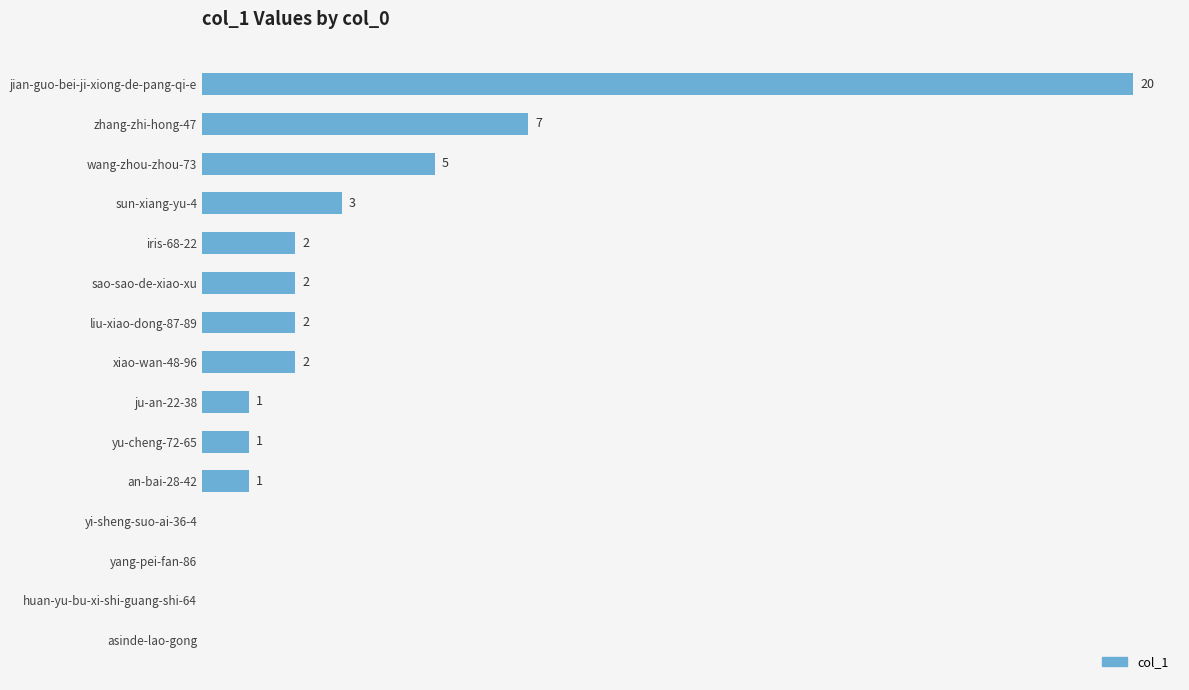

At which label is the value closest to 10?

zhang-zhi-hong-47